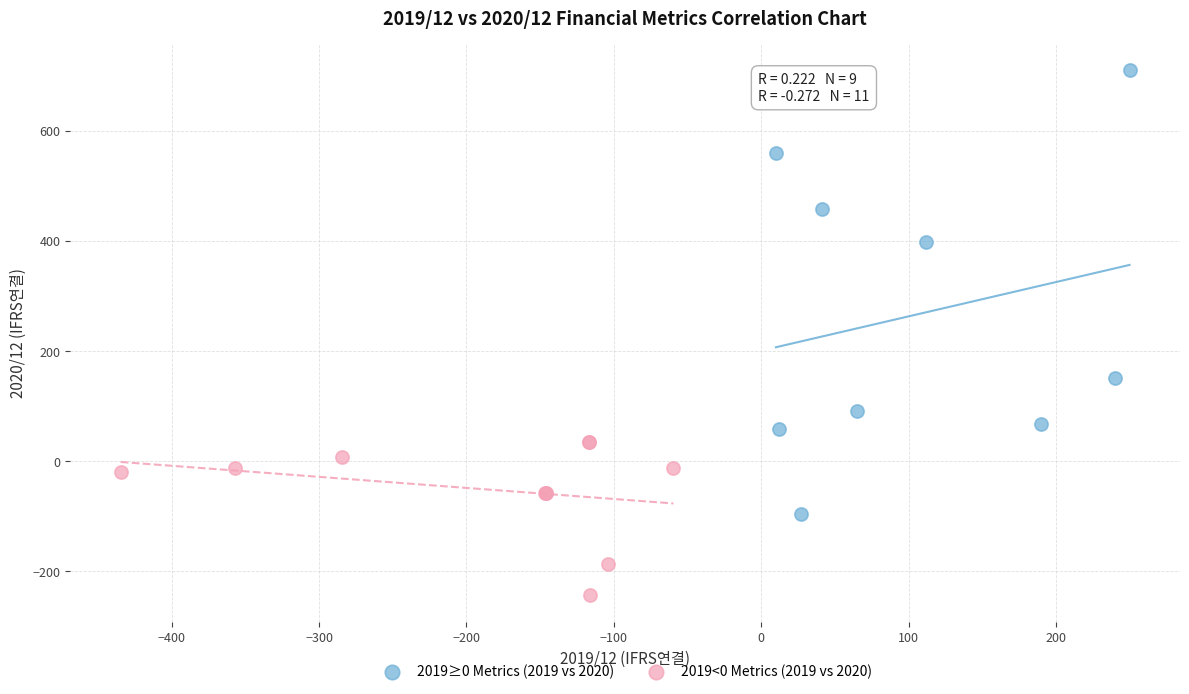

Which series has the largest Y range (max minus min)?

2019≥0 Metrics (2019 vs 2020)